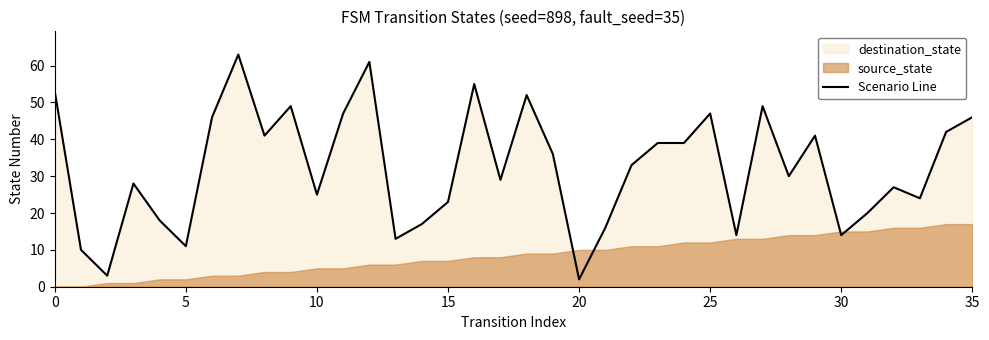

The value of Scenario Line at 15 is 23. True or false?

True